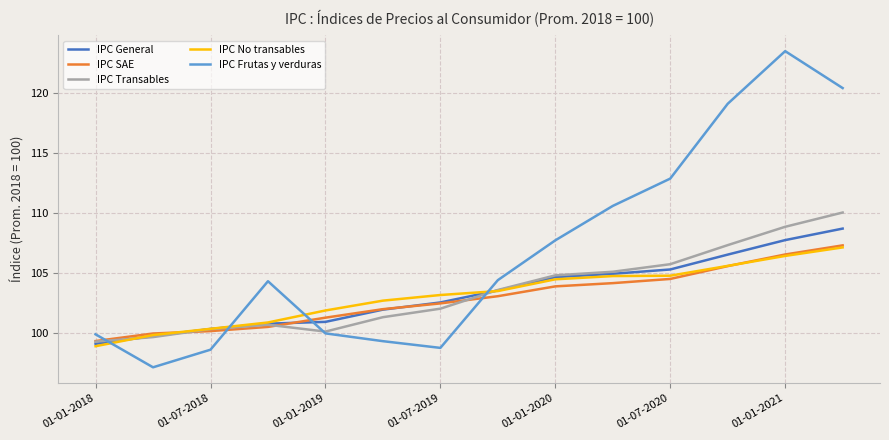

How many values in the IPC General series exceed 103?

7